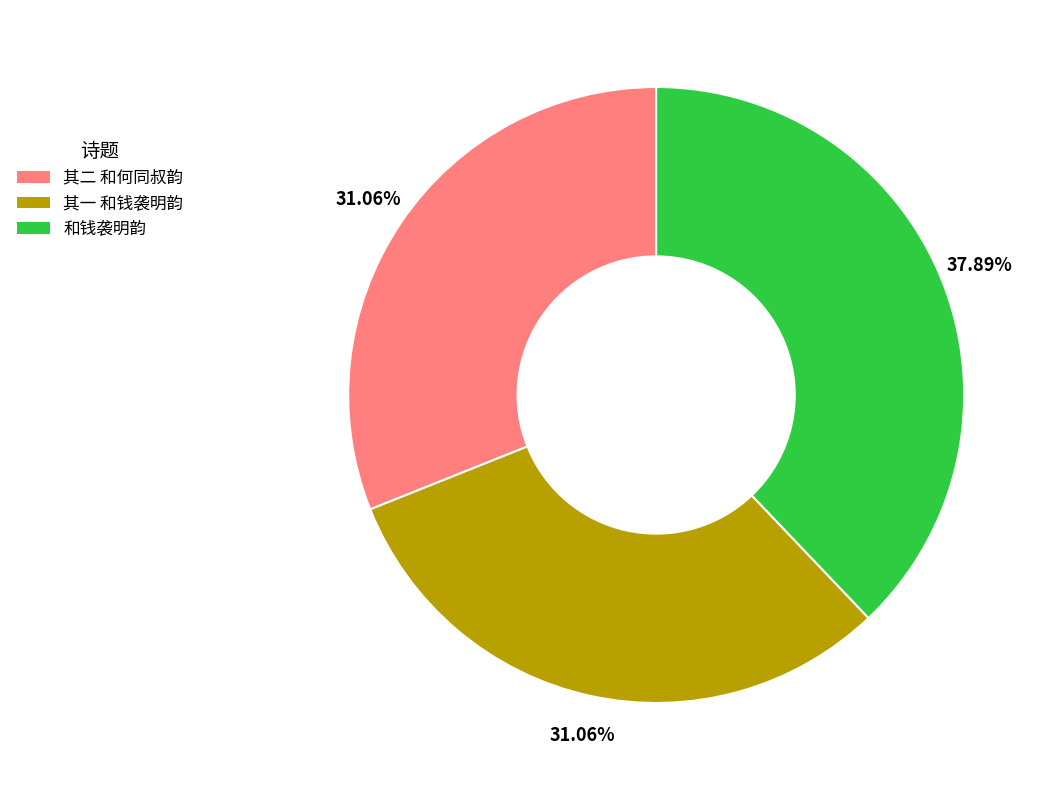

Which has a higher value, 其二 和何同叔韵 or 和钱袭明韵?

和钱袭明韵